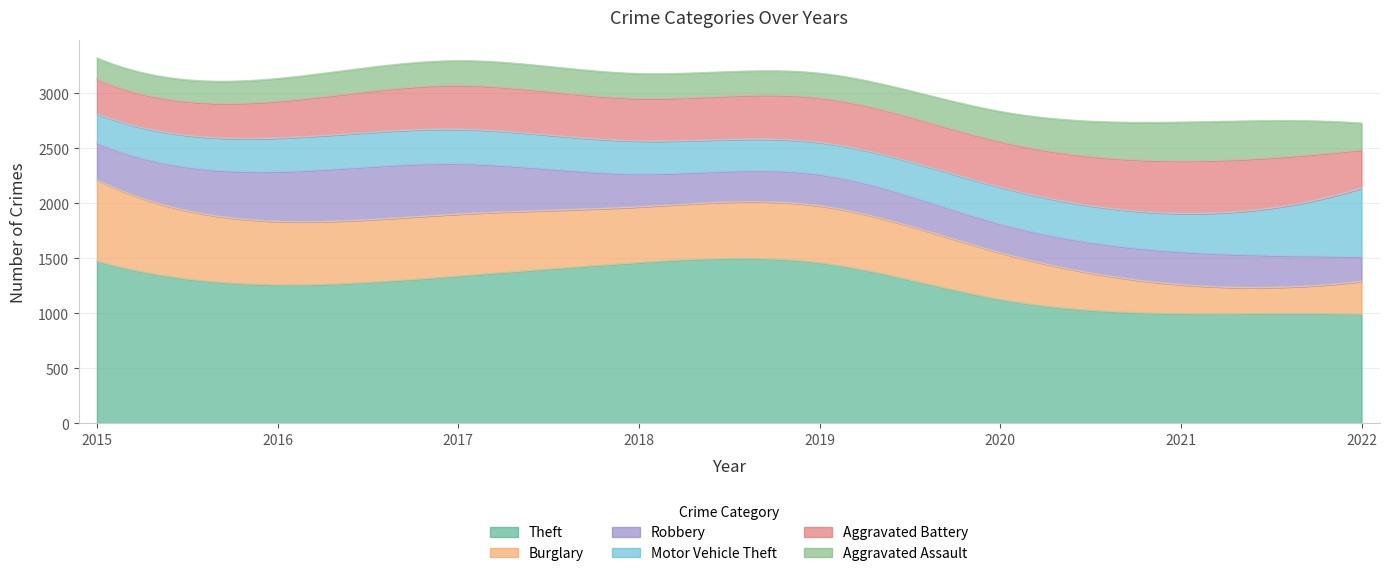

What is the lowest value of the Aggravated Battery series?

316